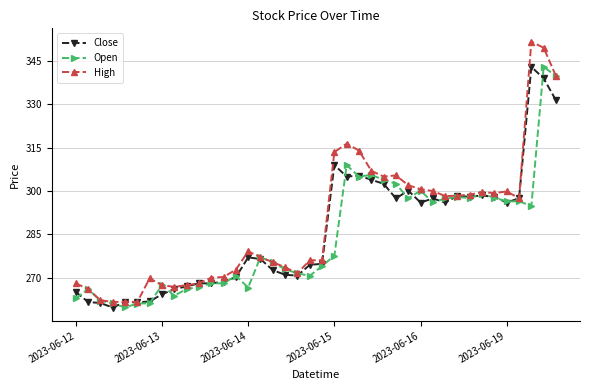

True or false: Open has more than 0 points higher than both neighbors.

True